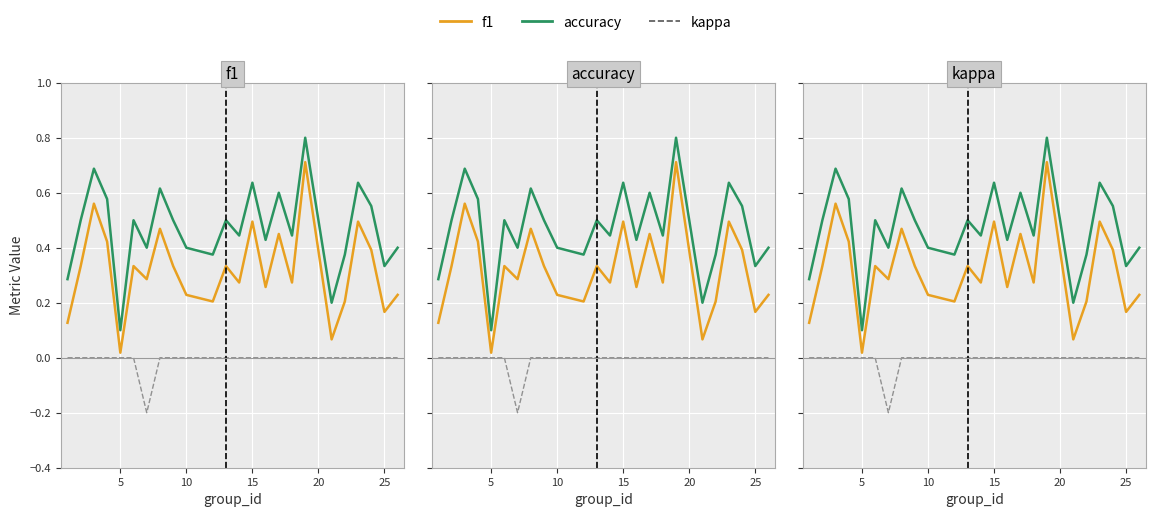

The value of f1 at 17 is 1.0. True or false?

False